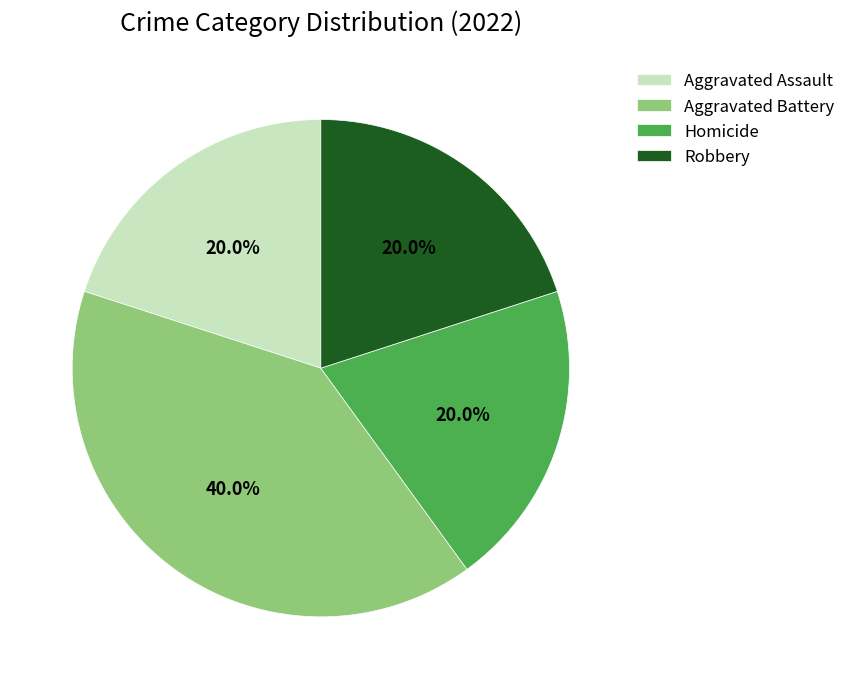

Count the number of slices in the pie.

4